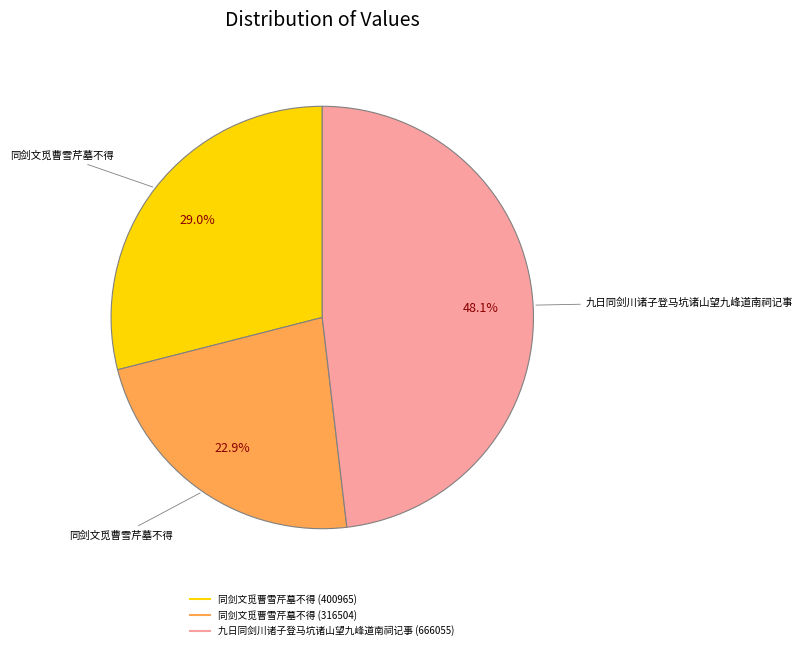

Does any single category account for the majority?

No